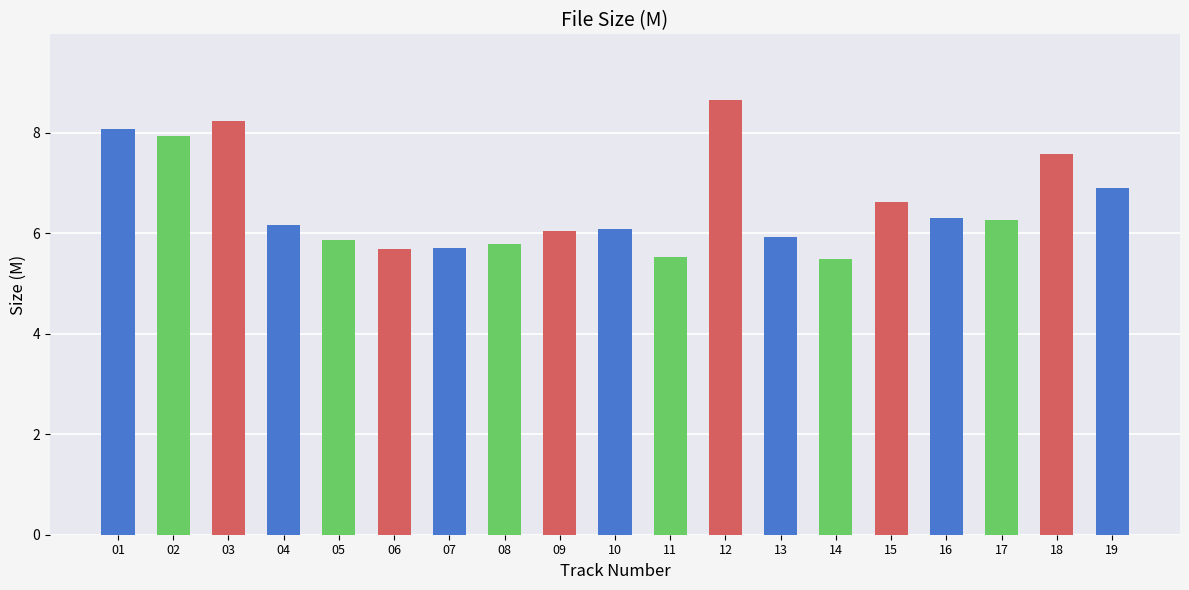

What is the difference between the second highest and second lowest values?

2.7